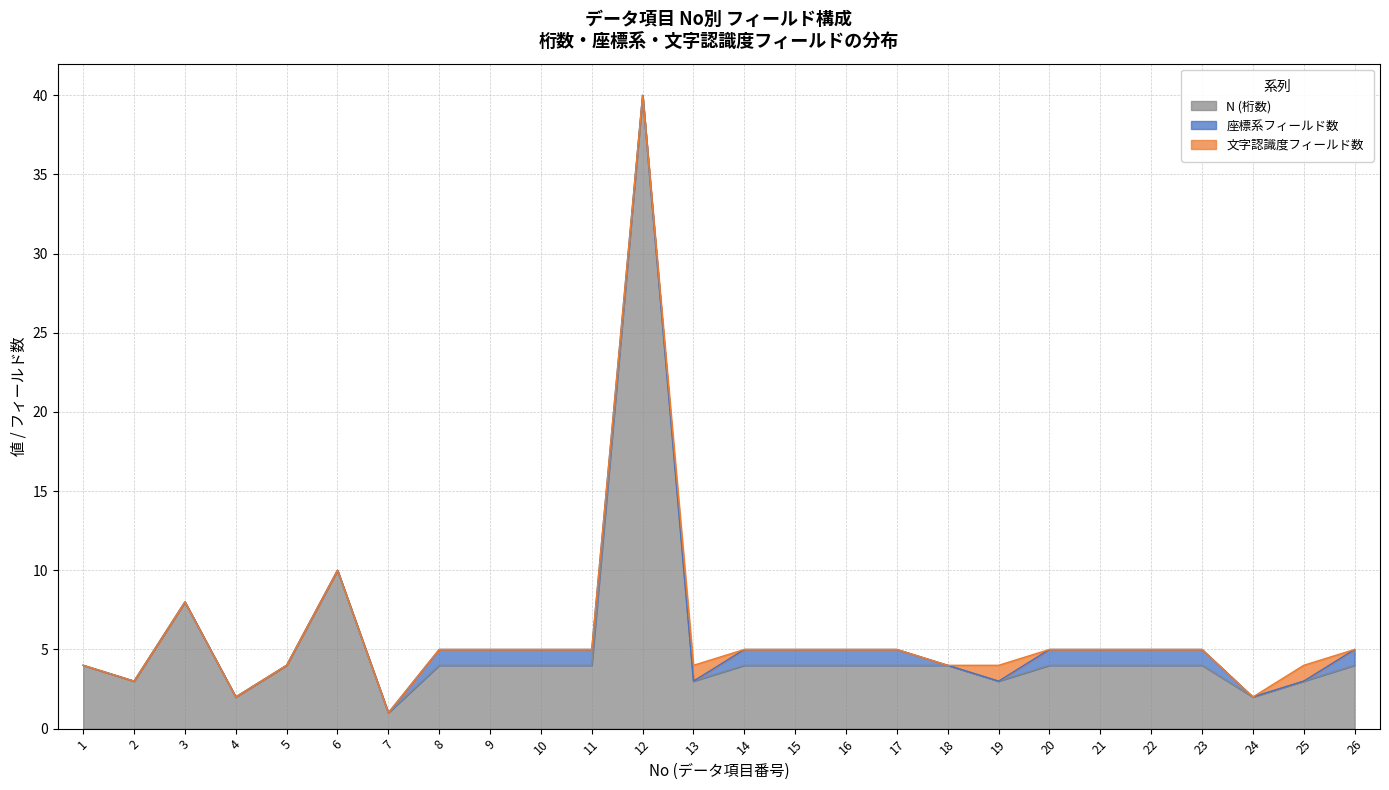

What is the total value across all series at 8?

5